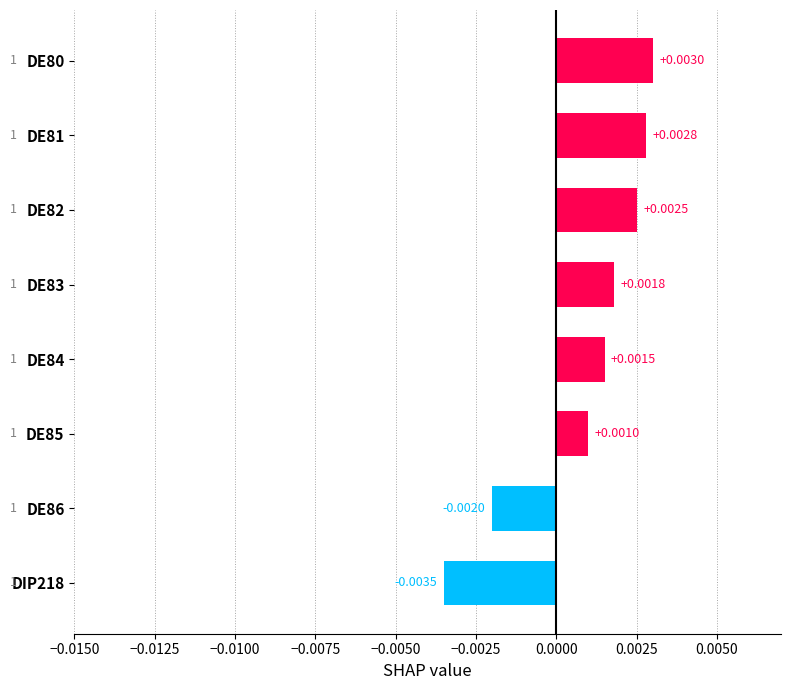

Between DE83 and DE85, which is larger?

DE83